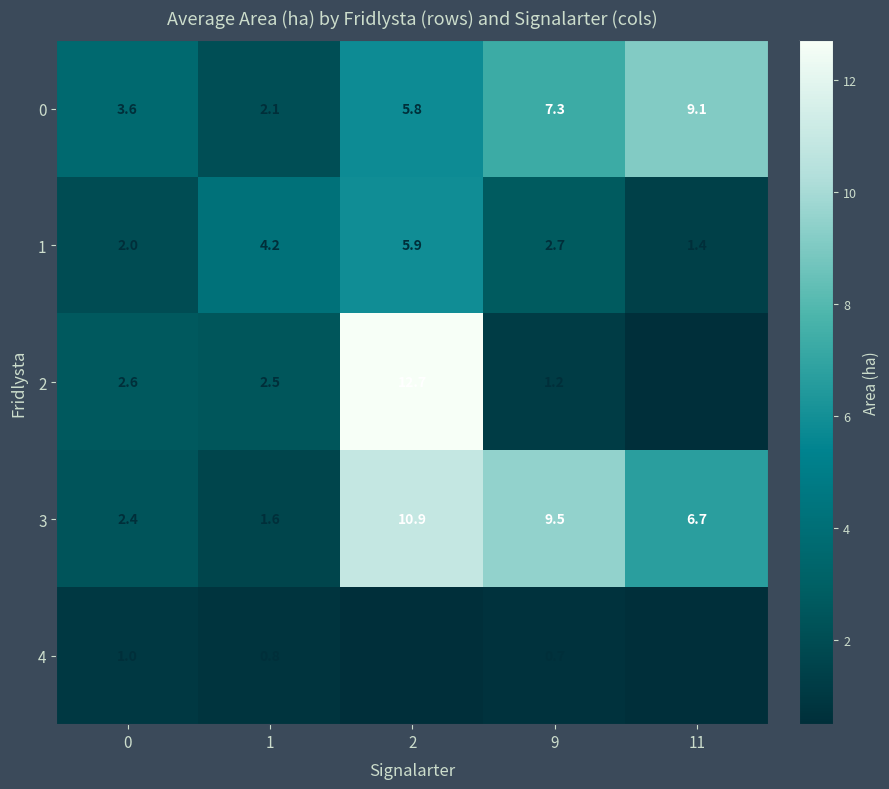

At which category is the sum across all series the highest?

2